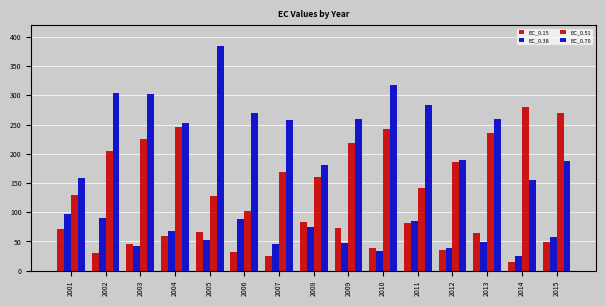

The EC_0.51 series shows 129.2 at 2001. True or false?

True